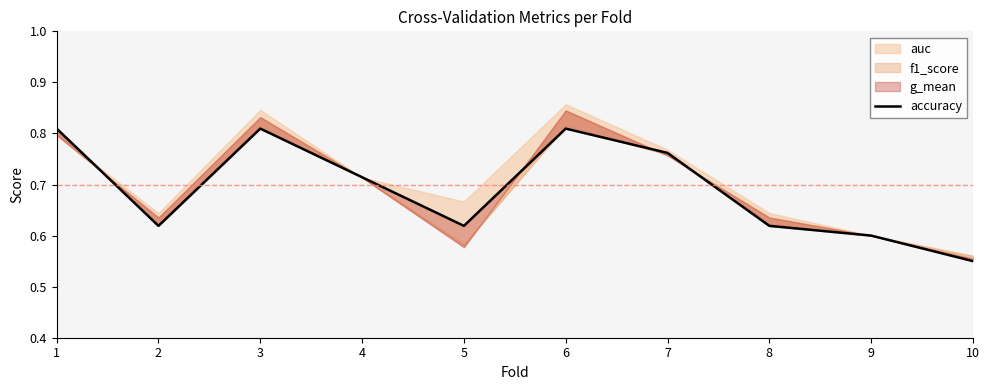

Reading left to right, what are all the values shown in this chart?

1=0.8	2=0.6	3=0.8	4=0.7	5=0.6	6=0.8	7=0.8	8=0.6	9=0.6	10=0.6